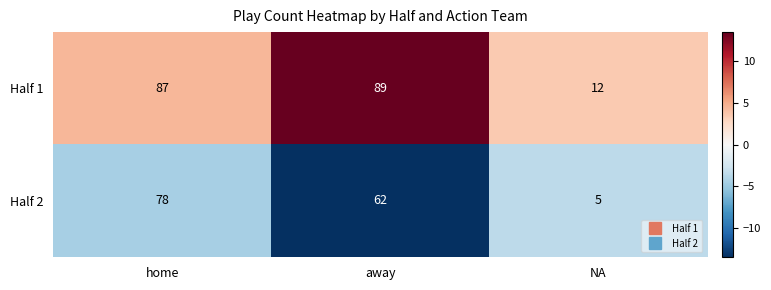

Reading left to right, what are all the values shown in this chart?

Half 1: home=87	away=89	NA=12
Half 2: home=78	away=62	NA=5